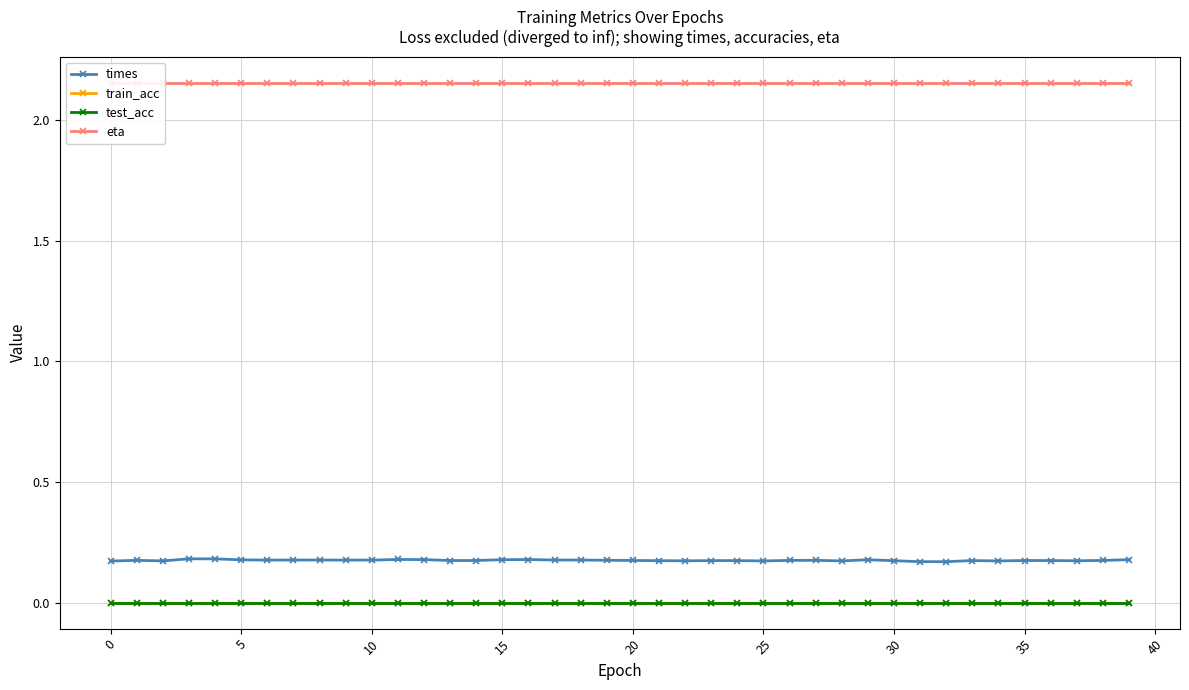

Reading left to right, list all the values displayed in this chart.

times: 0.2	0.2	0.2	0.2	0.2	0.2	0.2	0.2	0.2	0.2	0.2	0.2	0.2	0.2	0.2	0.2	0.2	0.2	0.2	0.2	0.2	0.2	0.2	0.2	0.2	0.2	0.2	0.2	0.2	0.2	0.2	0.2	0.2	0.2	0.2	0.2	0.2	0.2	0.2	0.2
train_acc: 0.0	0.0	0.0	0.0	0.0	0.0	0.0	0.0	0.0	0.0	0.0	0.0	0.0	0.0	0.0	0.0	0.0	0.0	0.0	0.0	0.0	0.0	0.0	0.0	0.0	0.0	0.0	0.0	0.0	0.0	0.0	0.0	0.0	0.0	0.0	0.0	0.0	0.0	0.0	0.0
test_acc: 0.0	0.0	0.0	0.0	0.0	0.0	0.0	0.0	0.0	0.0	0.0	0.0	0.0	0.0	0.0	0.0	0.0	0.0	0.0	0.0	0.0	0.0	0.0	0.0	0.0	0.0	0.0	0.0	0.0	0.0	0.0	0.0	0.0	0.0	0.0	0.0	0.0	0.0	0.0	0.0
eta: 2.2	2.2	2.2	2.2	2.2	2.2	2.2	2.2	2.2	2.2	2.2	2.2	2.2	2.2	2.2	2.2	2.2	2.2	2.2	2.2	2.2	2.2	2.2	2.2	2.2	2.2	2.2	2.2	2.2	2.2	2.2	2.2	2.2	2.2	2.2	2.2	2.2	2.2	2.2	2.2